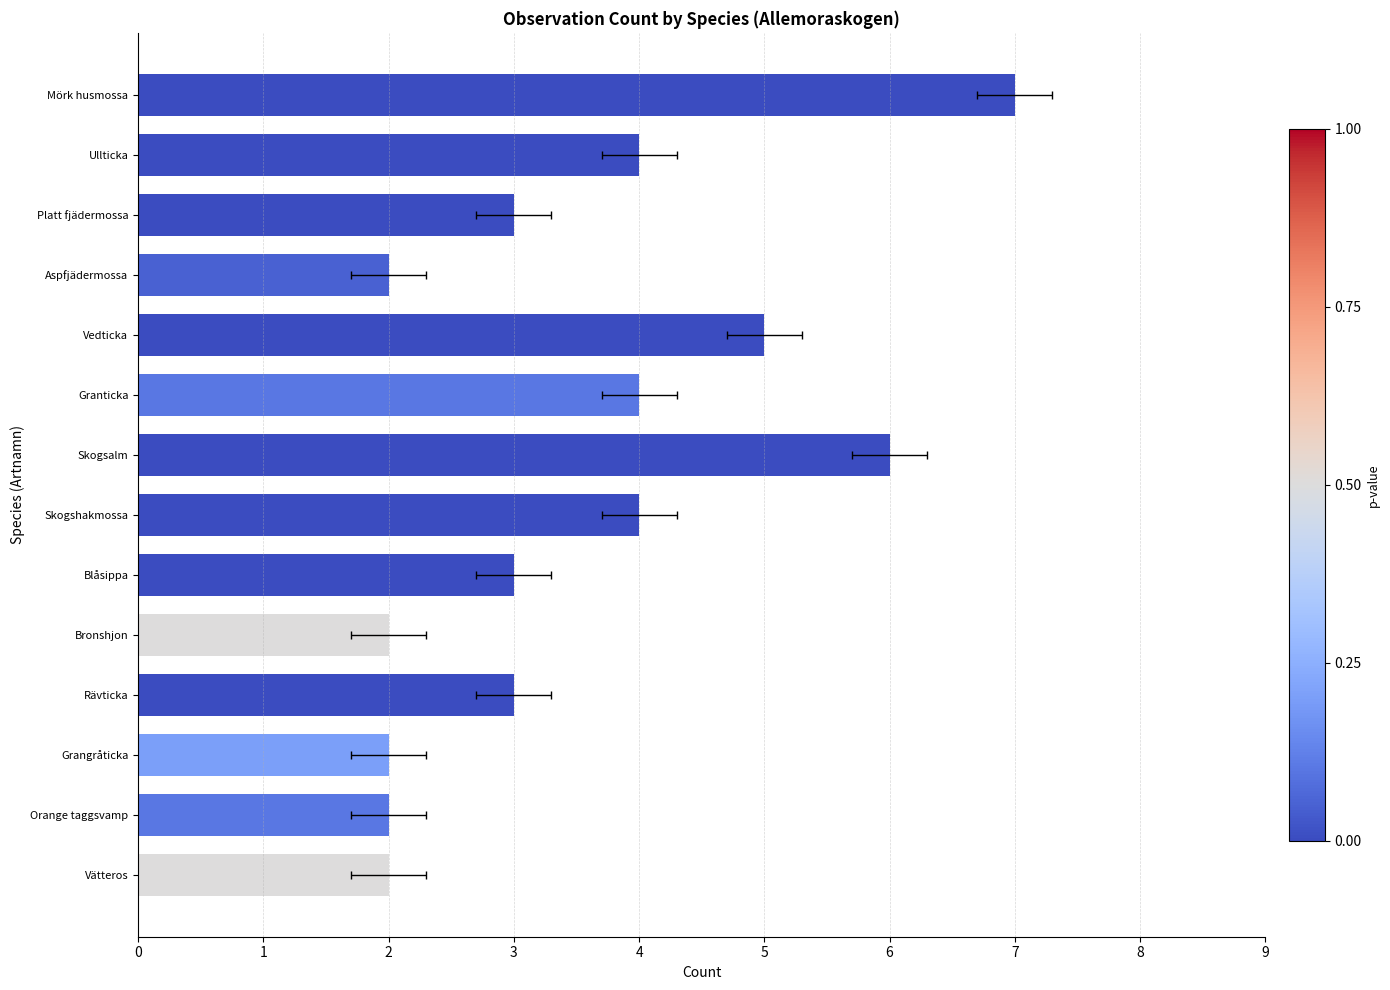

Rank the categories by value from highest to lowest.

Mörk husmossa, Skogsalm, Vedticka, Ullticka, Granticka, Skogshakmossa, Platt fjädermossa, Blåsippa, Rävticka, Aspfjädermossa, Bronshjon, Grangråticka, Orange taggsvamp, Vätteros